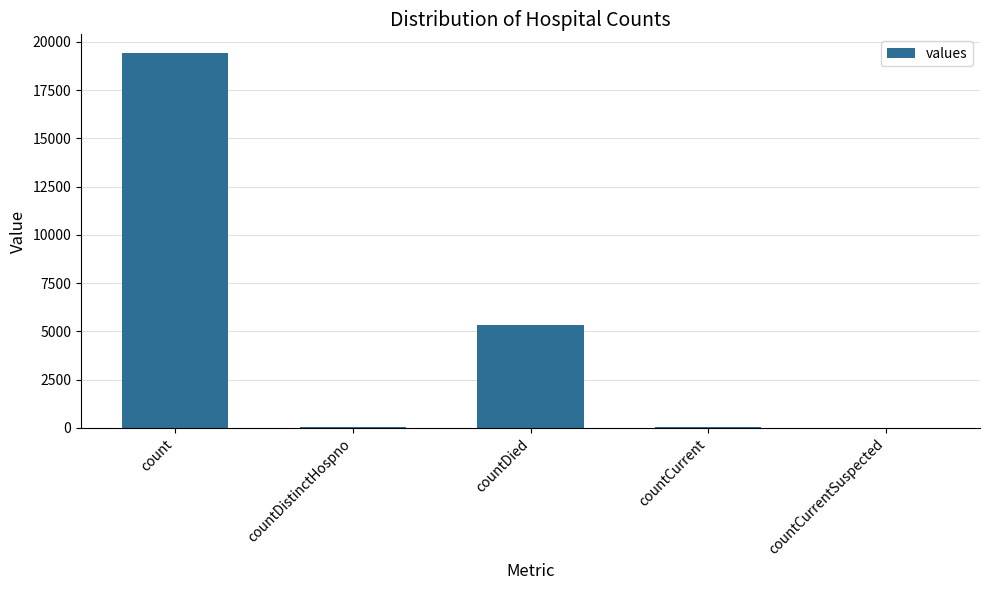

Which label corresponds to the largest value in the chart?

count